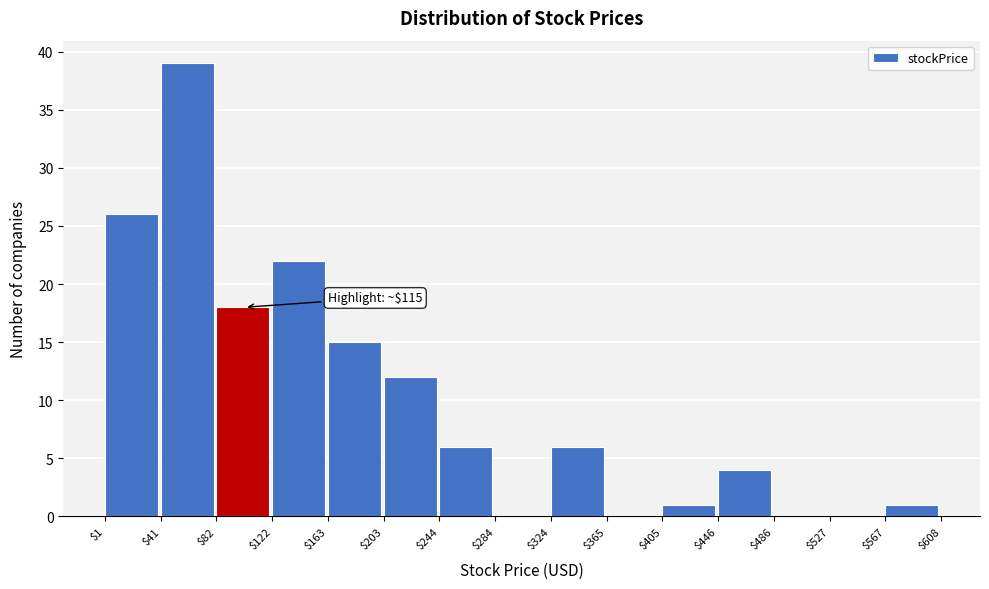

Which range on the x-axis has the tallest bar?

$41 to $82